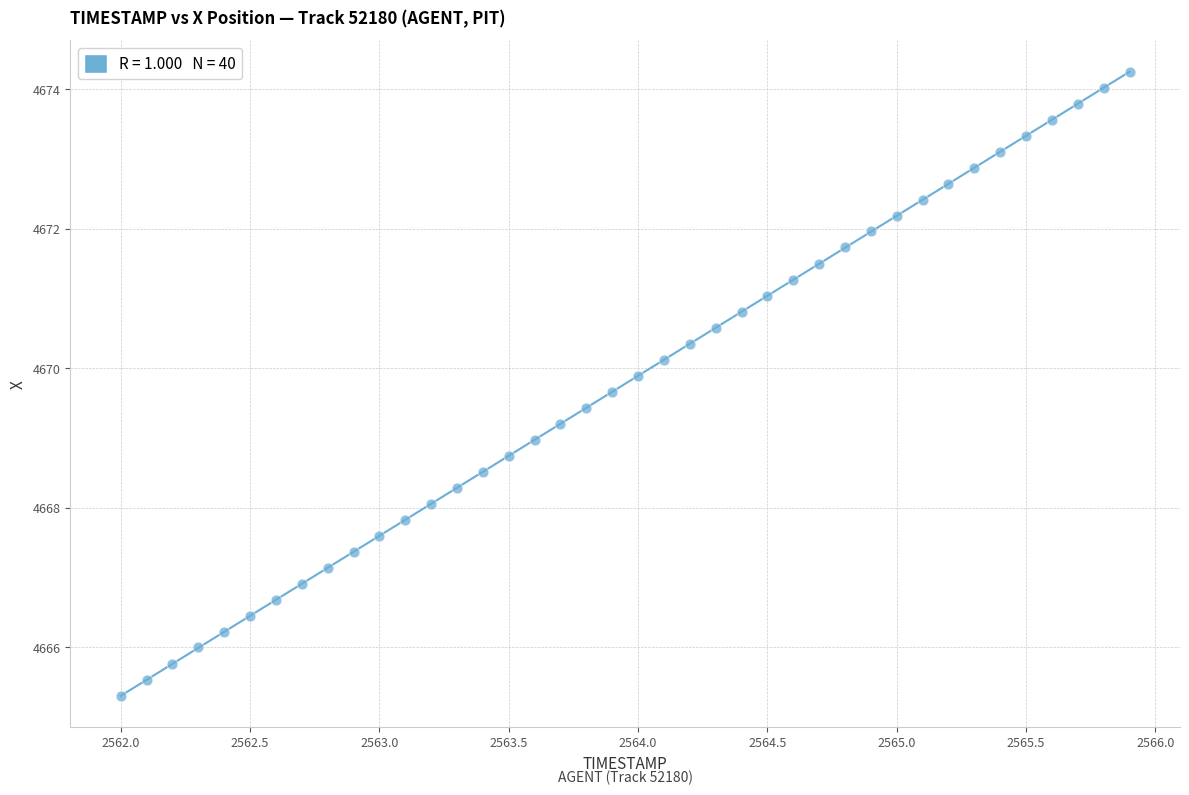

What is the range of Y values (max minus min)?

8.9